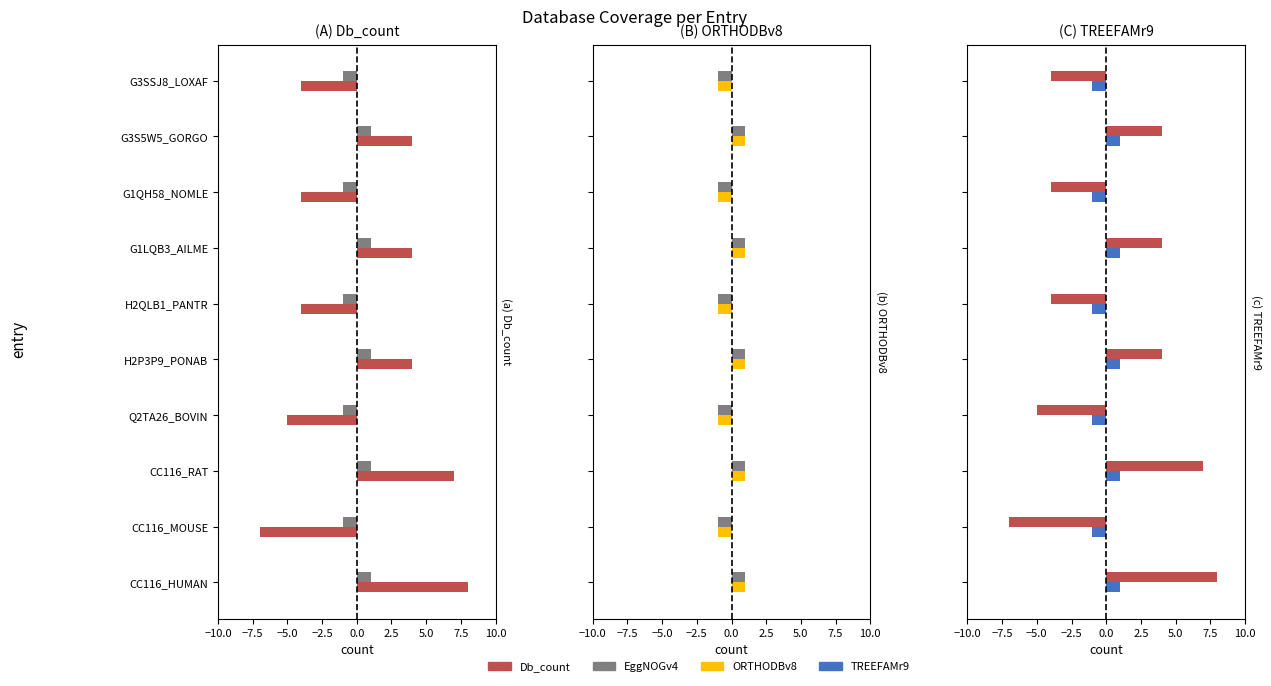

What are all the series names shown in the legend?

Db_count, EggNOGv4, ORTHODBv8, TREEFAMr9